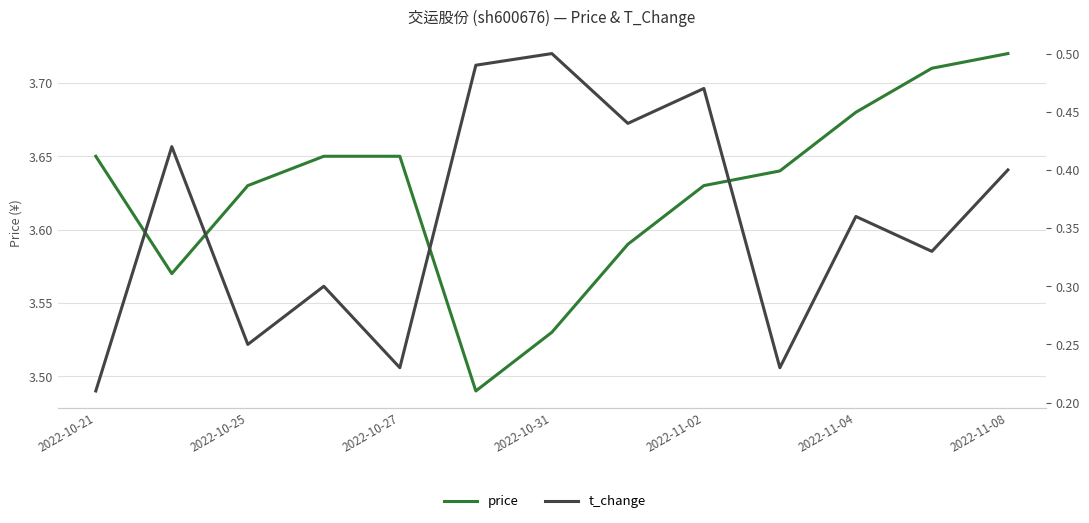

Reading left to right, transcribe all the data shown in this chart.

price: 3.6	3.6	3.6	3.6	3.6	3.5	3.5	3.6	3.6	3.6	3.7	3.7	3.7
t_change: 0.2	0.4	0.2	0.3	0.2	0.5	0.5	0.4	0.5	0.2	0.4	0.3	0.4